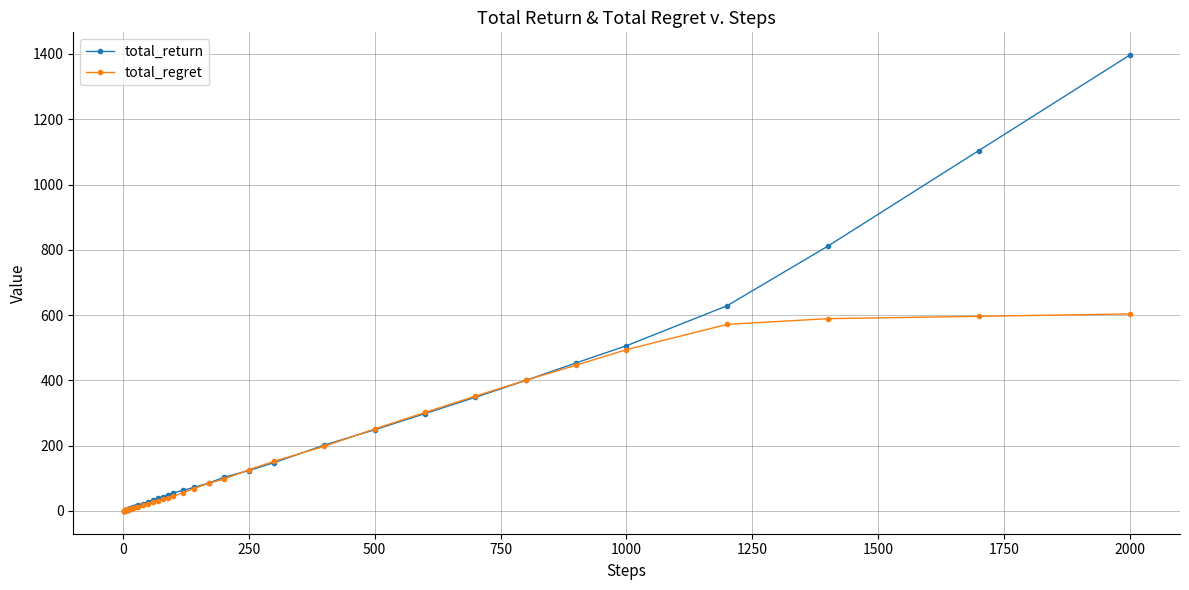

Which series has the widest spread of values?

total_return